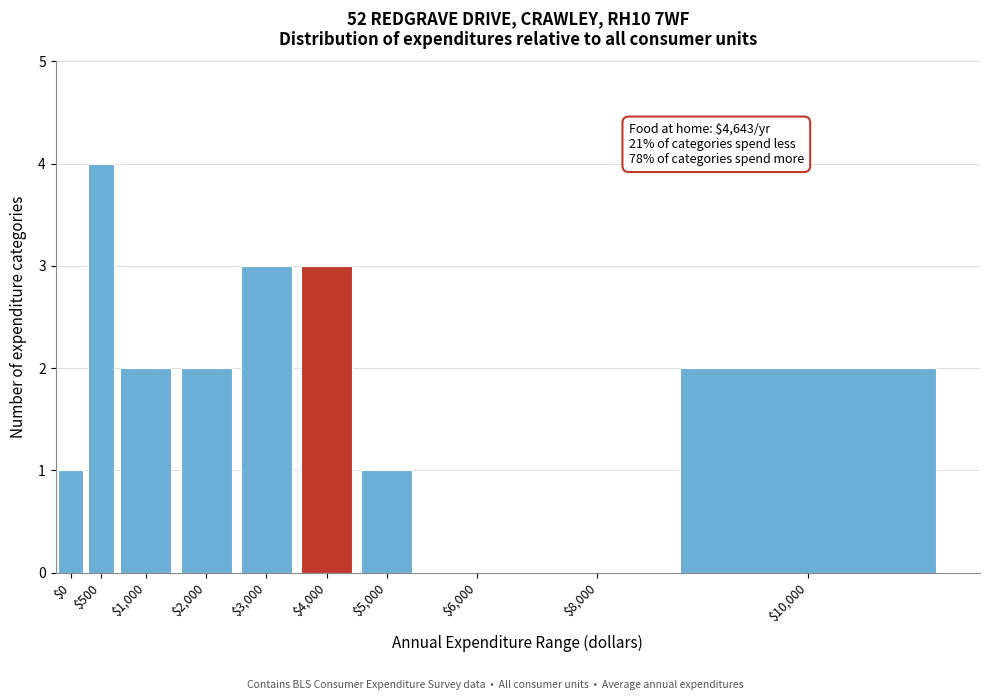

Which label corresponds to the largest value in the chart?

$500